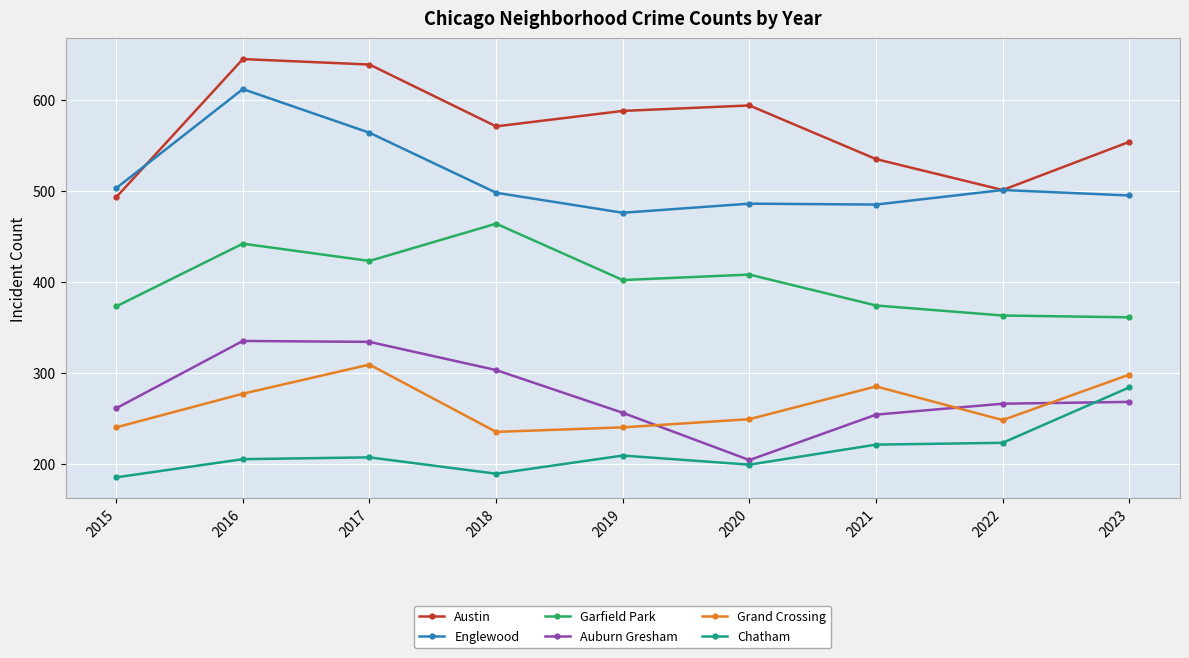

What is the total value across all series at 2022?

2102